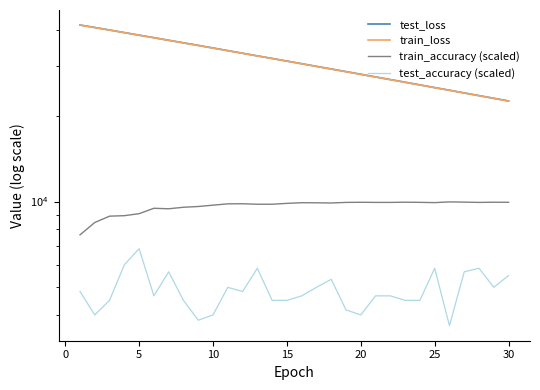

Between 19 and 25, which is larger?

19